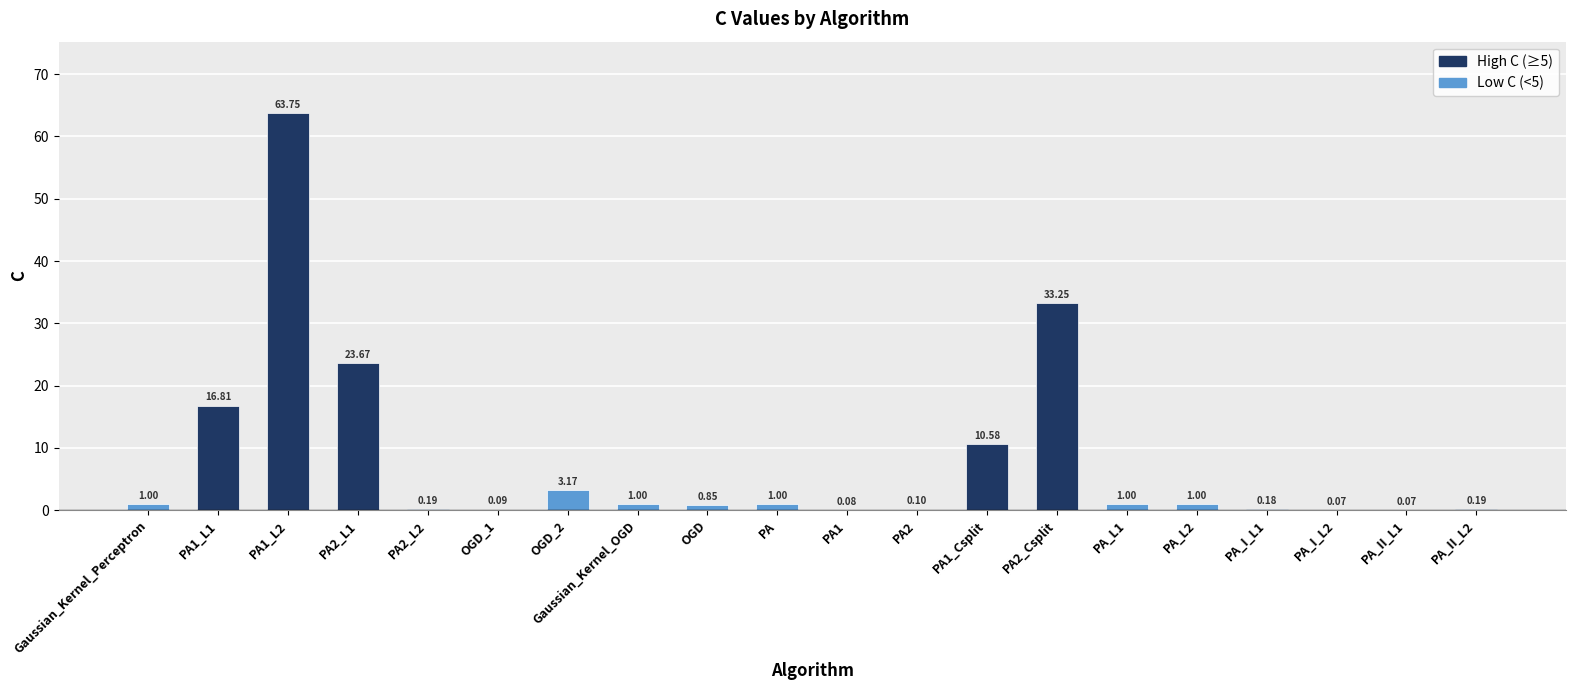

Between Gaussian_Kernel_Perceptron and OGD_1, which is larger?

Gaussian_Kernel_Perceptron